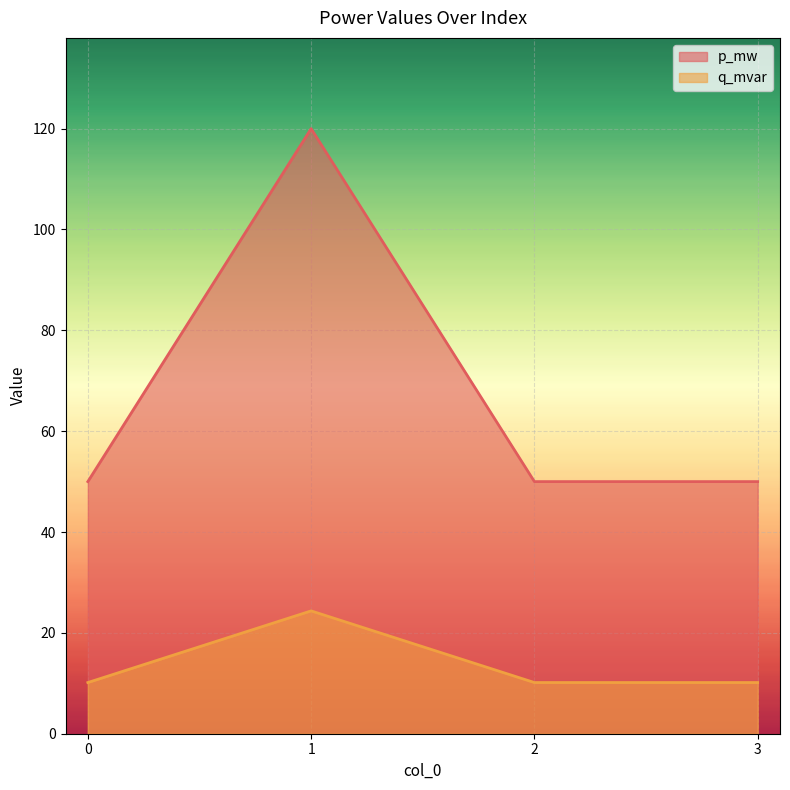

List the series in order of their peak value, highest first.

p_mw, q_mvar